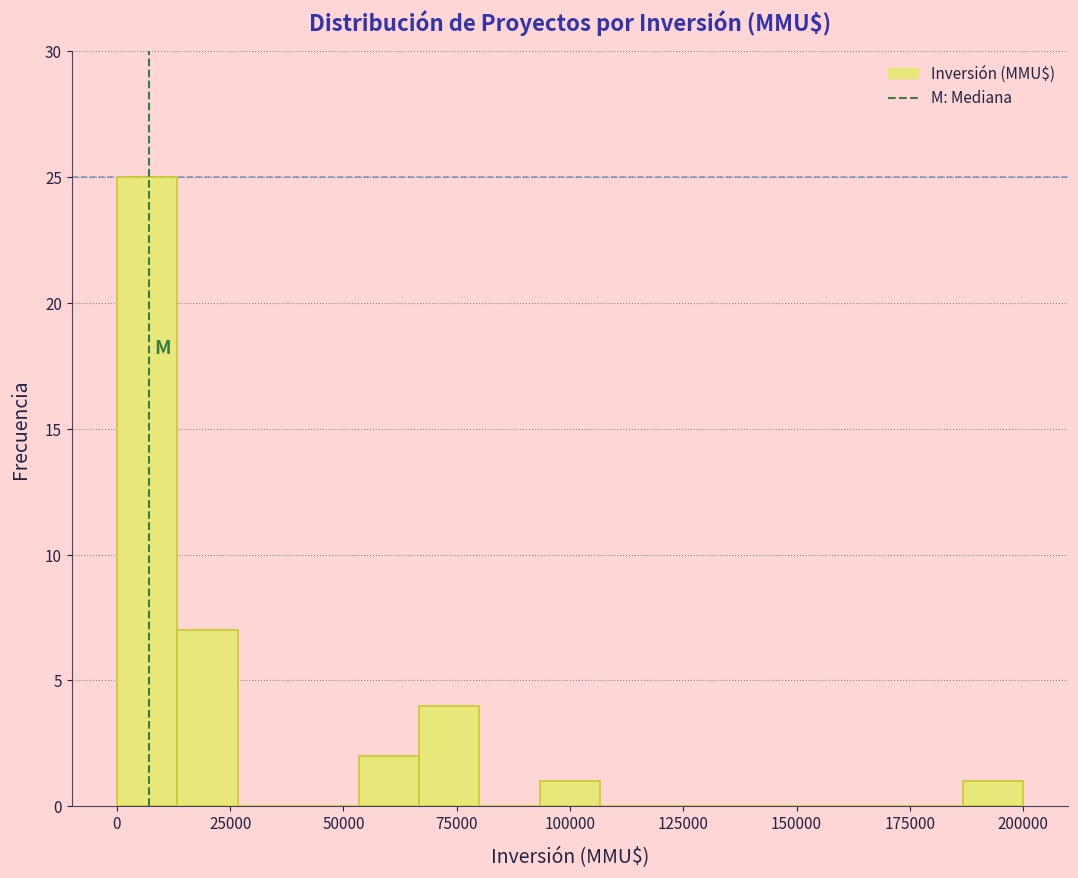

Around what value on the x-axis is the tallest bar? Give the approximate position of its centre, as read against the axis.

5000